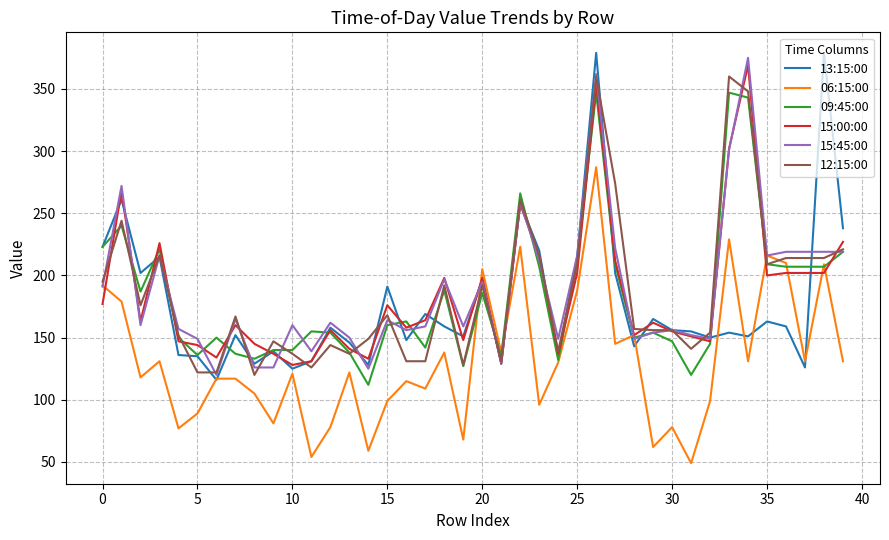

What is the highest value of the 15:45:00 series?

375